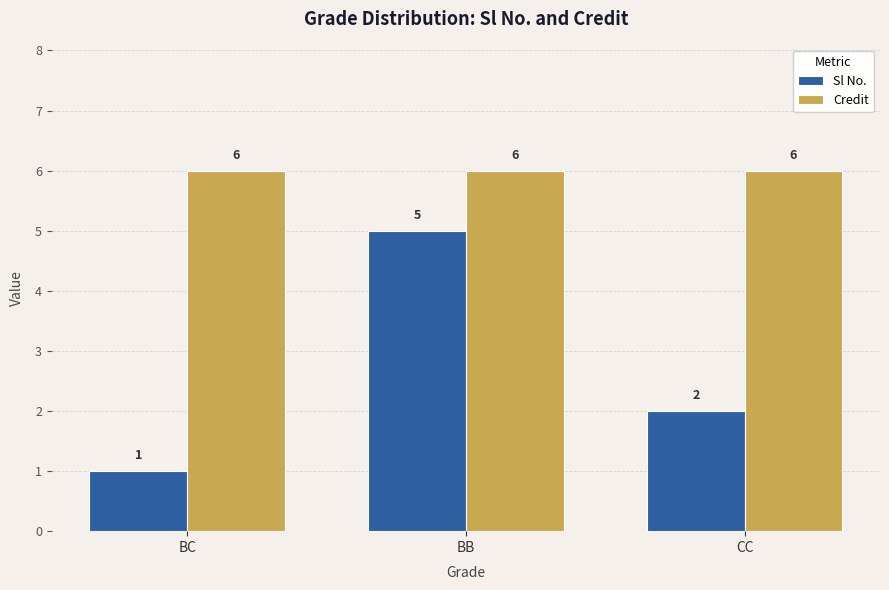

What value does the Sl No. series have at BB?

5